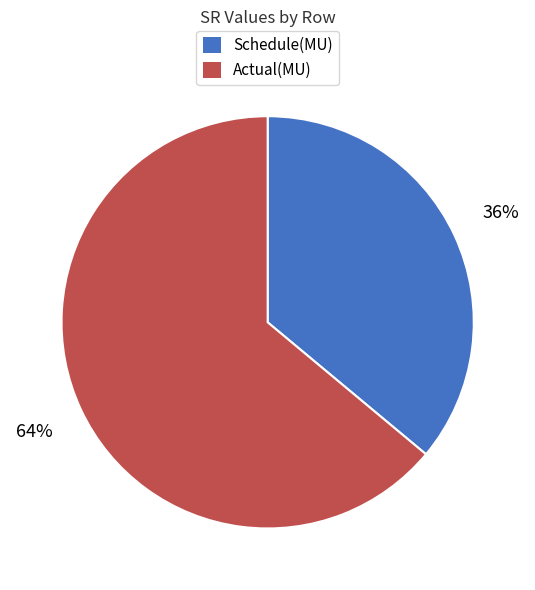

Is it true that Actual(MU) is 74% of the pie?

False